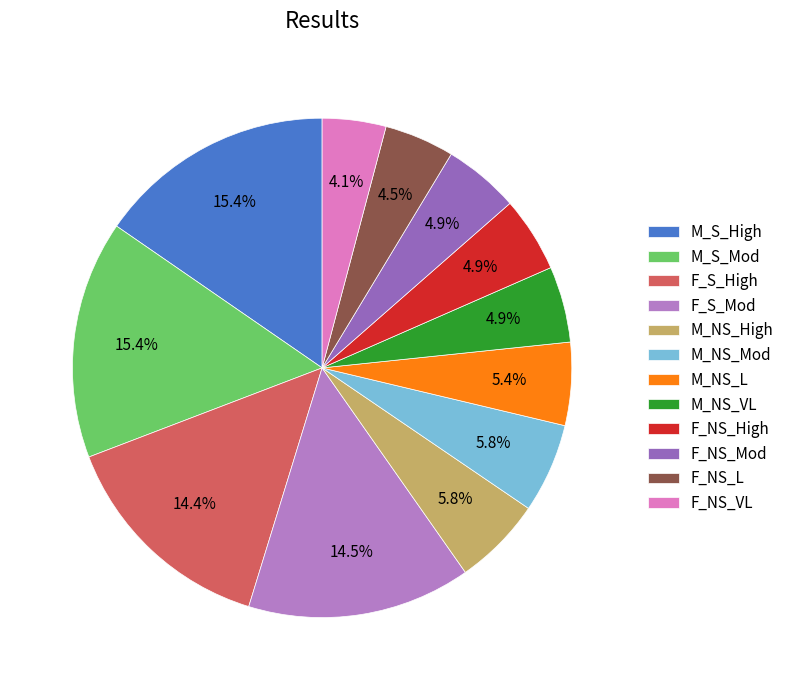

Which slice is the smallest?

F_NS_VL